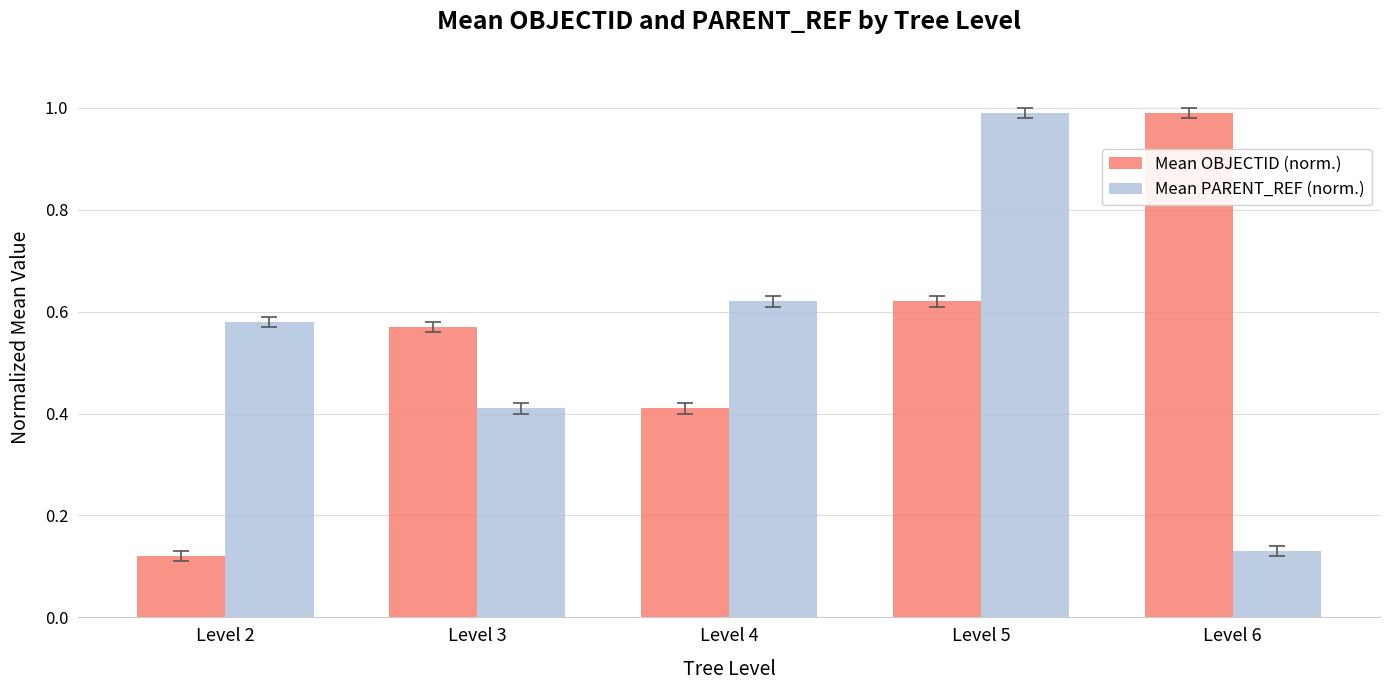

Which series changed the most between Level 3 and Level 6?

Mean OBJECTID (norm.)